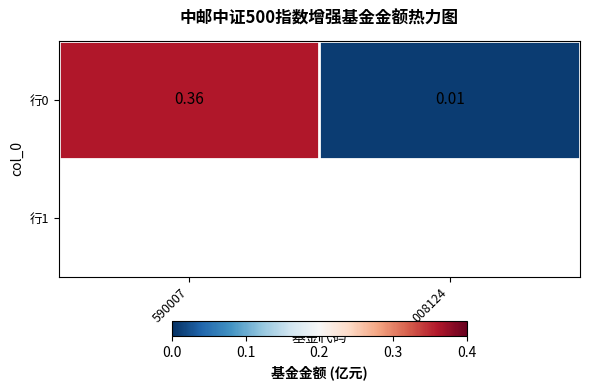

How many categories are shown in the chart?

2